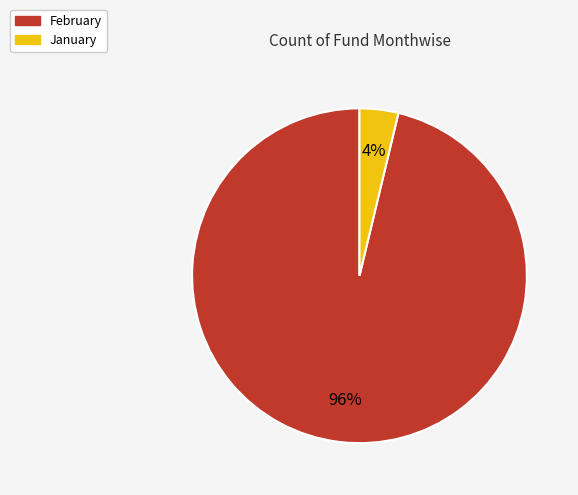

Which slice is the smallest?

January